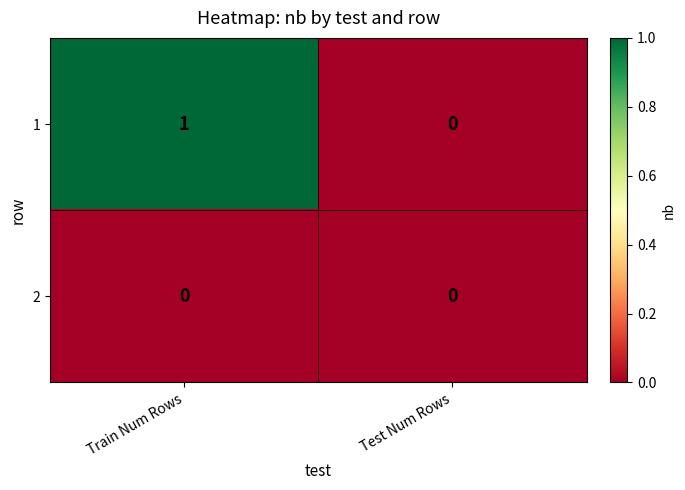

Rank the series by their maximum value, from highest to lowest.

1, 2